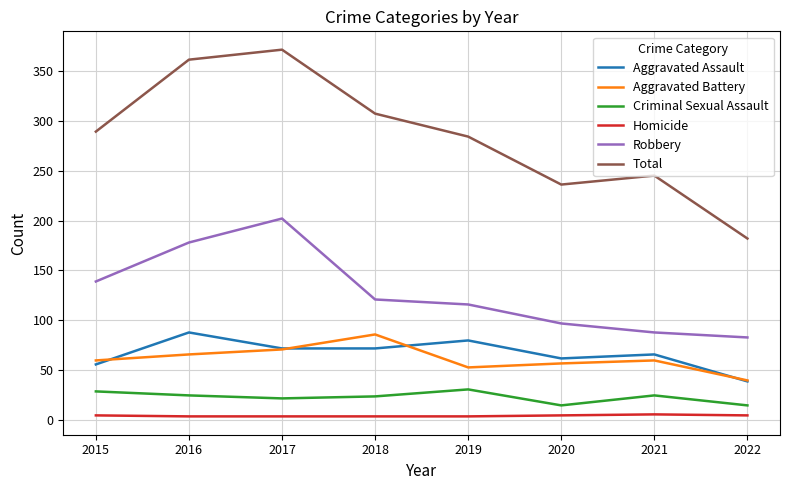

What is the lowest value of the Criminal Sexual Assault series?

15